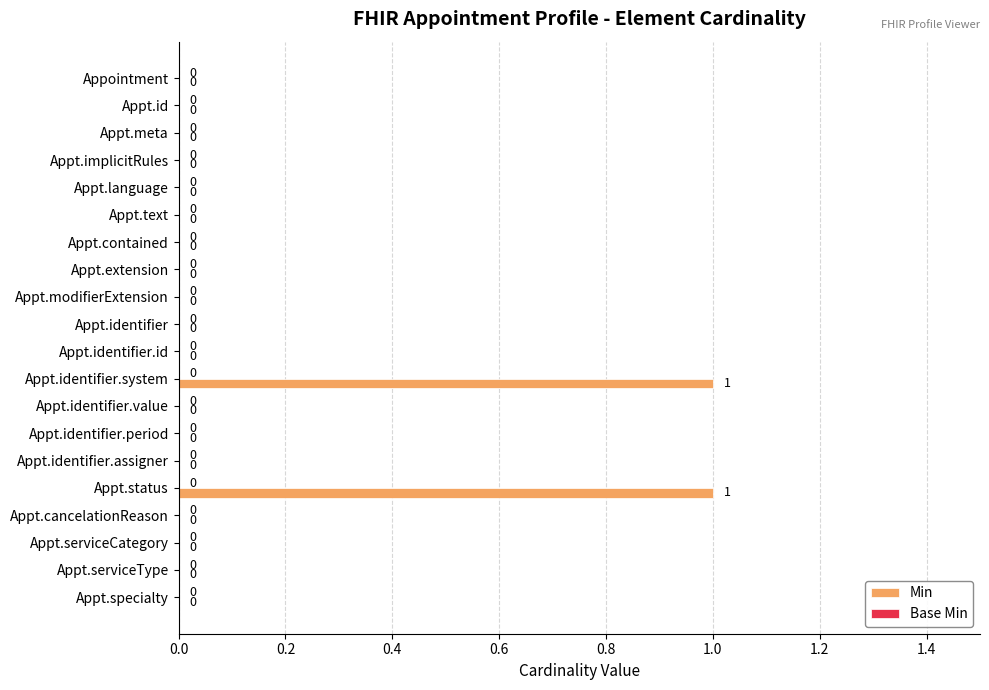

Which has a higher value, Appt.identifier.system or Appt.identifier.value?

Appt.identifier.system